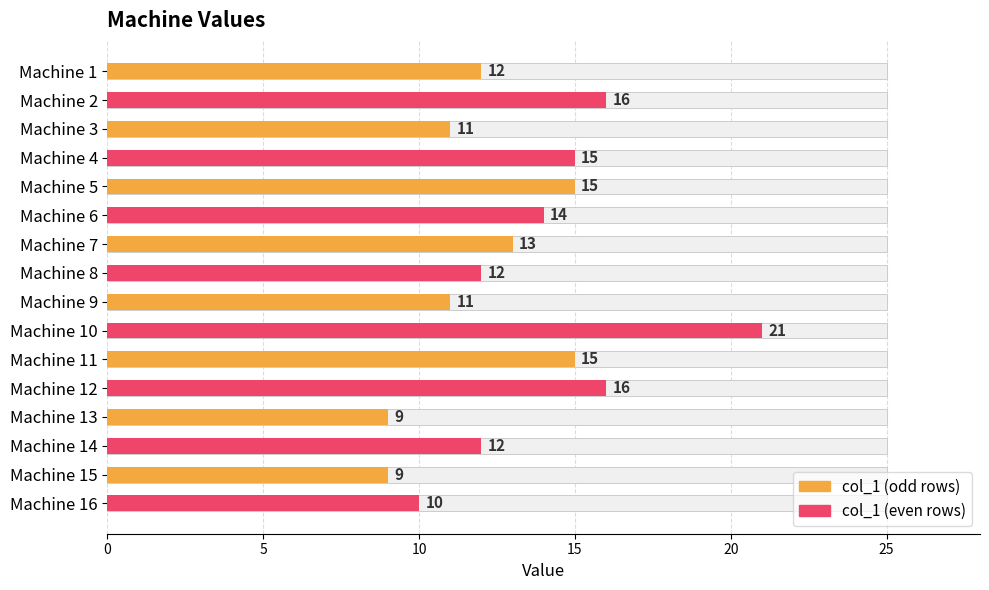

Reading left to right, extract all data points from this chart.

12	16	11	15	15	14	13	12	11	21	15	16	9	12	9	10